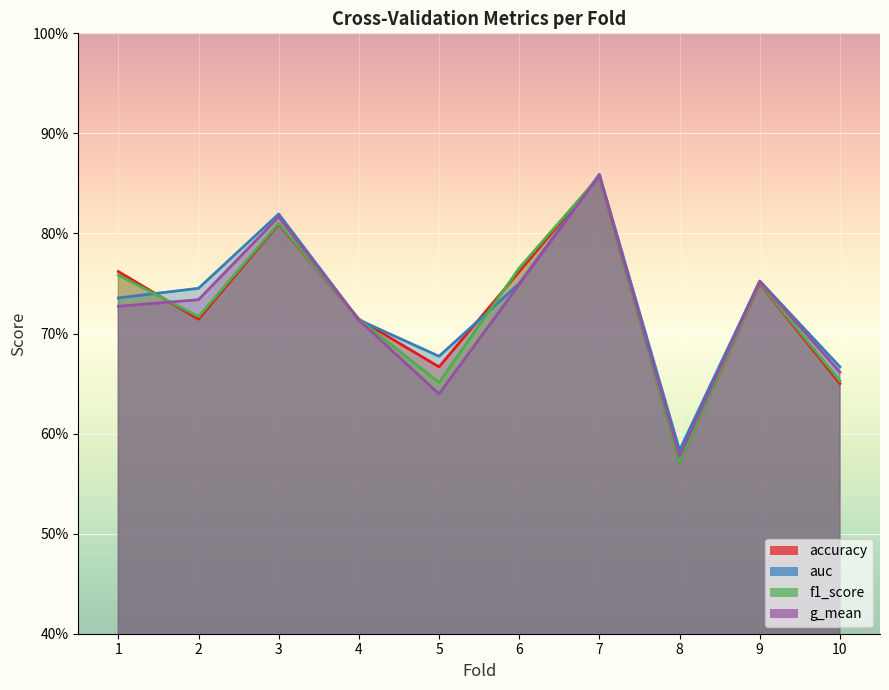

Count the f1_score values in the range 0 to 1.

10